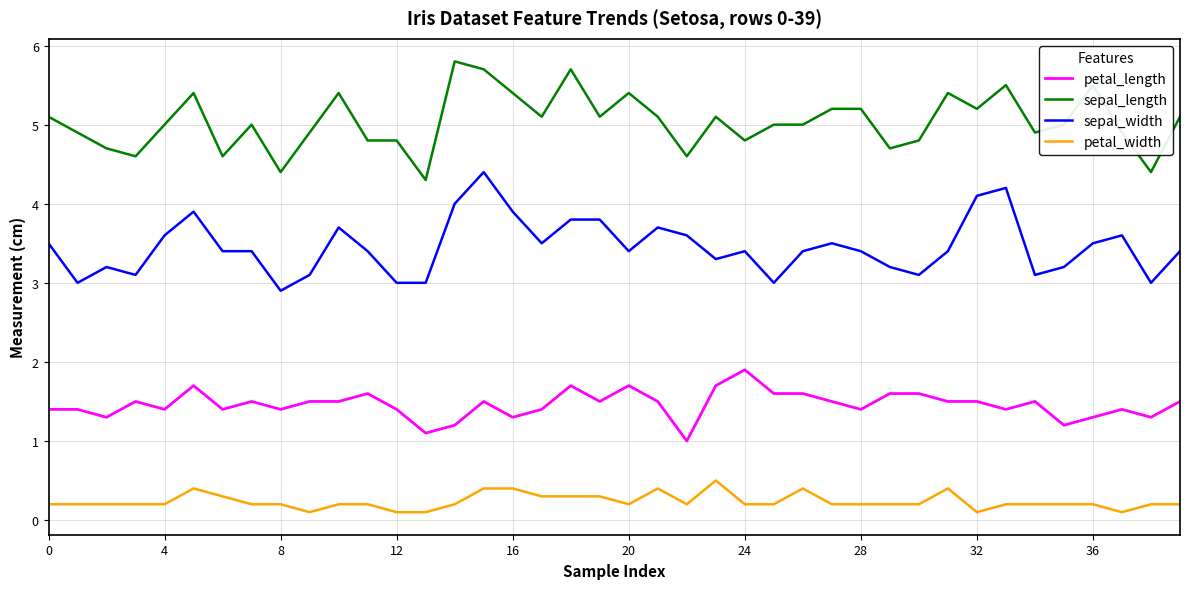

Which series has the largest total across all categories?

sepal_length